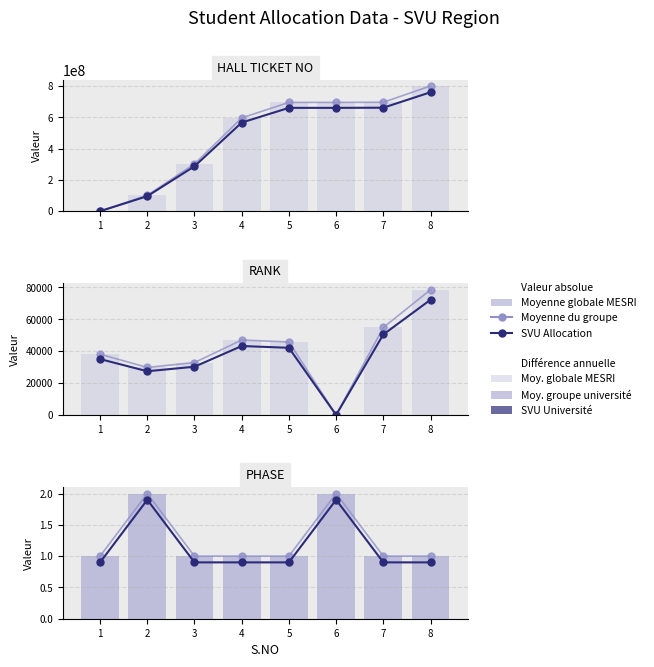

What is the difference between the highest and lowest values at 1?

38073